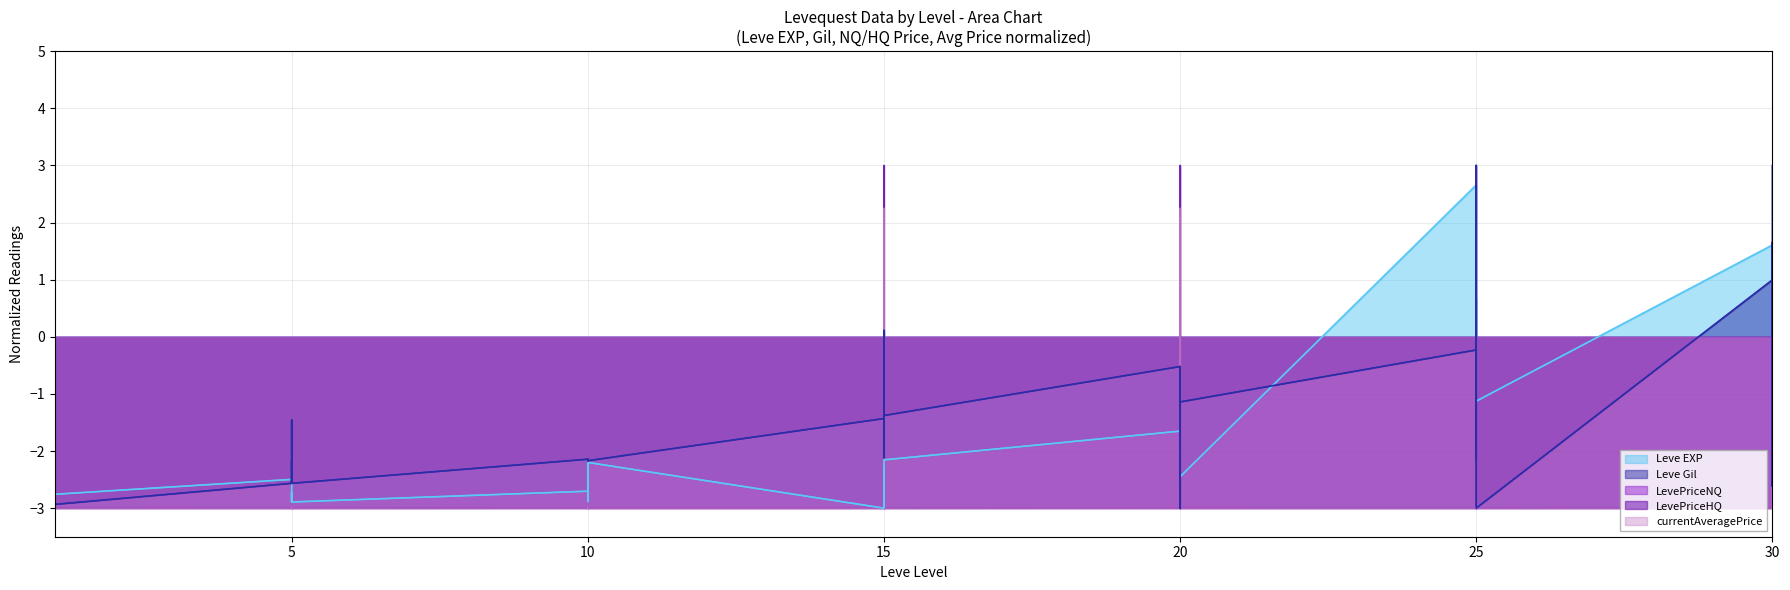

What is the sum of all LevePriceNQ values?

-114.0